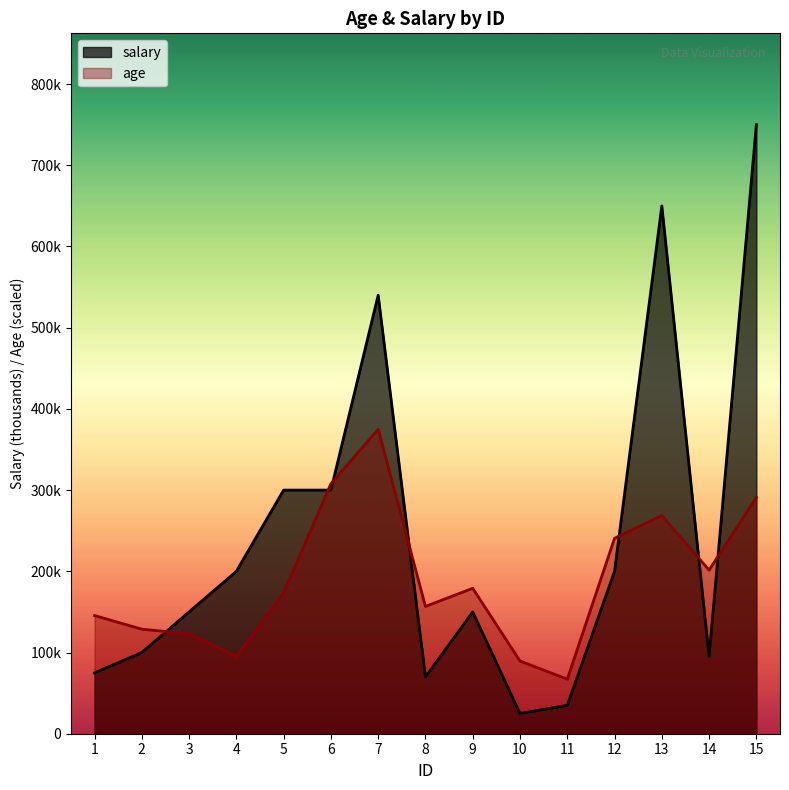

True or false: age has a value of 128.7 at 2.

True